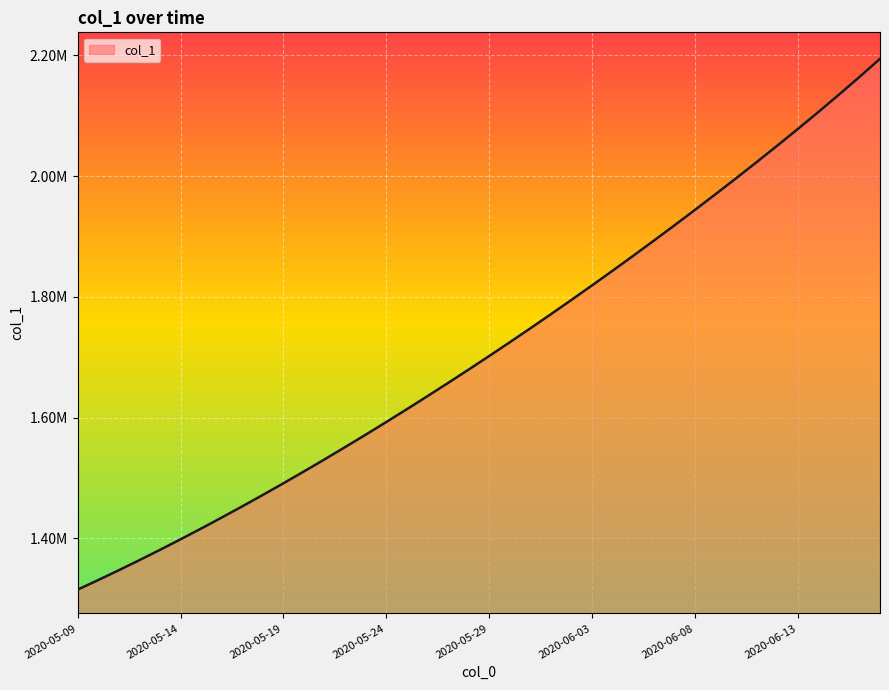

List the labels in order of value, smallest first.

2020-05-09, 2020-05-10, 2020-05-11, 2020-05-12, 2020-05-13, 2020-05-14, 2020-05-15, 2020-05-16, 2020-05-17, 2020-05-18, 2020-05-19, 2020-05-20, 2020-05-21, 2020-05-22, 2020-05-23, 2020-05-24, 2020-05-25, 2020-05-26, 2020-05-27, 2020-05-28, 2020-05-29, 2020-05-30, 2020-05-31, 2020-06-01, 2020-06-02, 2020-06-03, 2020-06-04, 2020-06-05, 2020-06-06, 2020-06-07, 2020-06-08, 2020-06-09, 2020-06-10, 2020-06-11, 2020-06-12, 2020-06-13, 2020-06-14, 2020-06-15, 2020-06-16, 2020-06-17